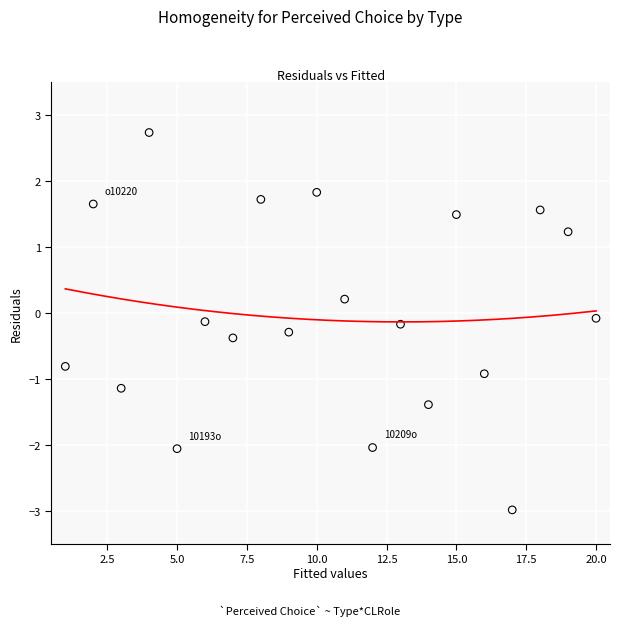

What is the range of Y values (max minus min)?

5.7